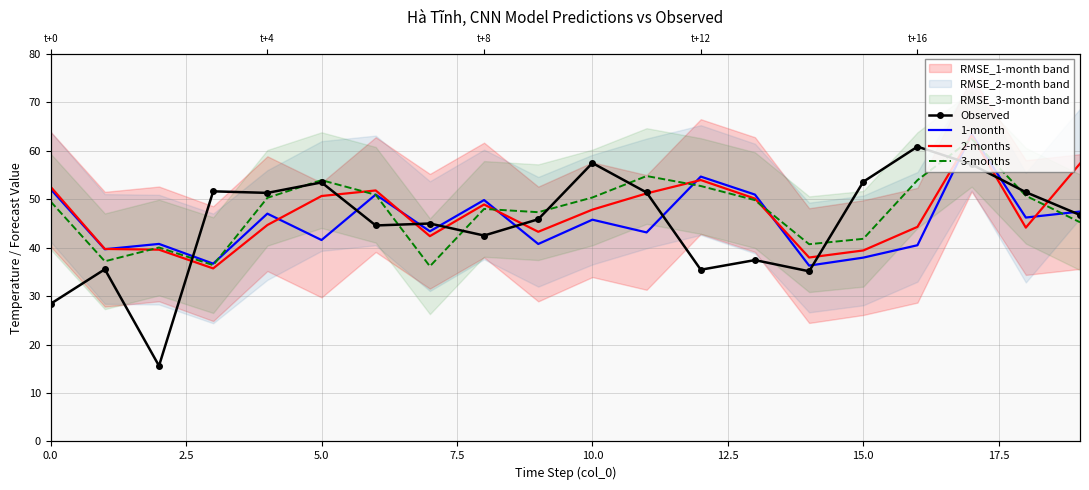

How many lines are shown in the chart?

4